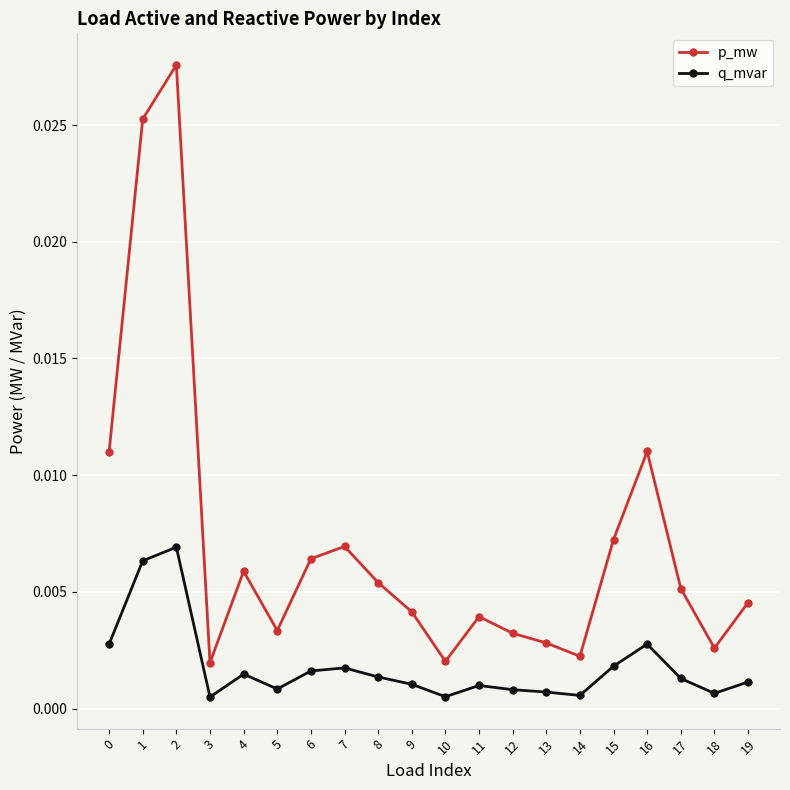

True or false: p_mw and q_mvar intersect in this chart.

False